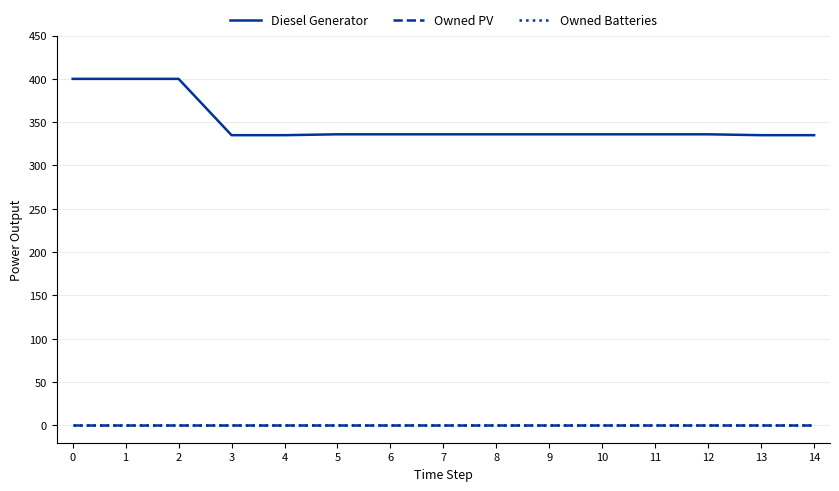

Is the value of Owned Batteries at 1 greater than the value of Owned PV at 2?

No